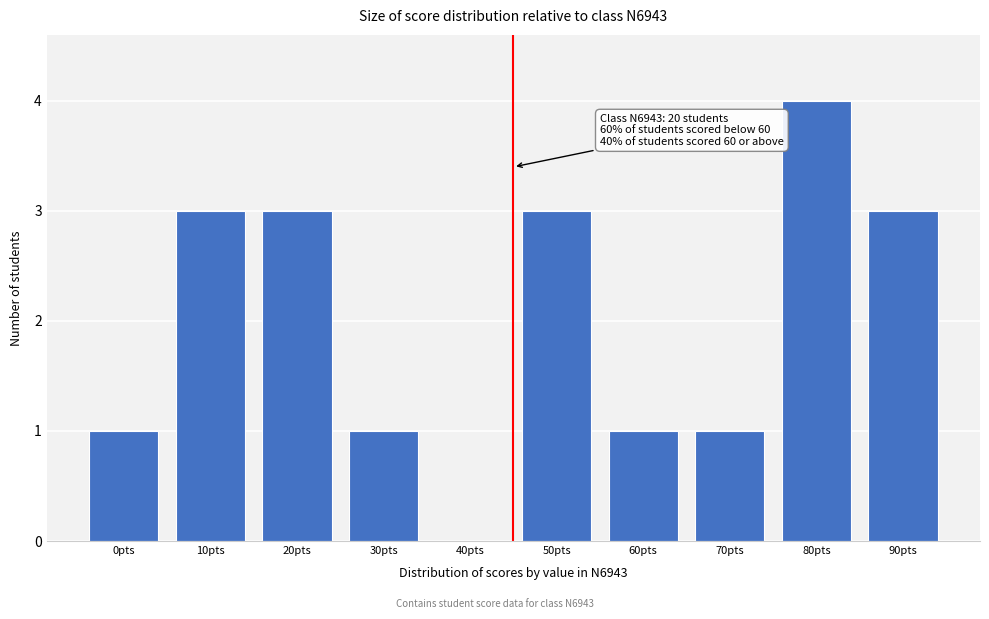

Reading left to right, transcribe all the data shown in this chart.

0pts=1	10pts=3	20pts=3	30pts=1	40pts=0	50pts=3	60pts=1	70pts=1	80pts=4	90pts=3